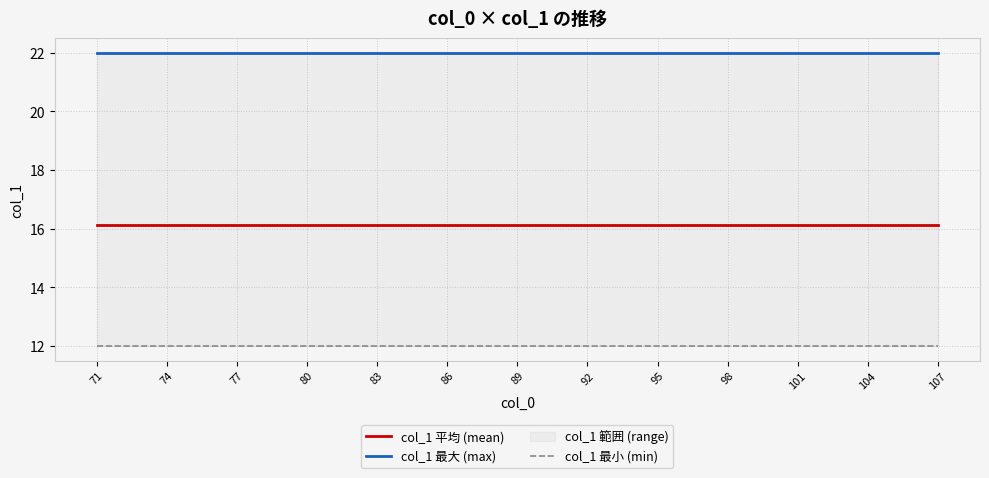

True or false: col_1 最小 (min) and col_1 最大 (max) intersect in this chart.

False